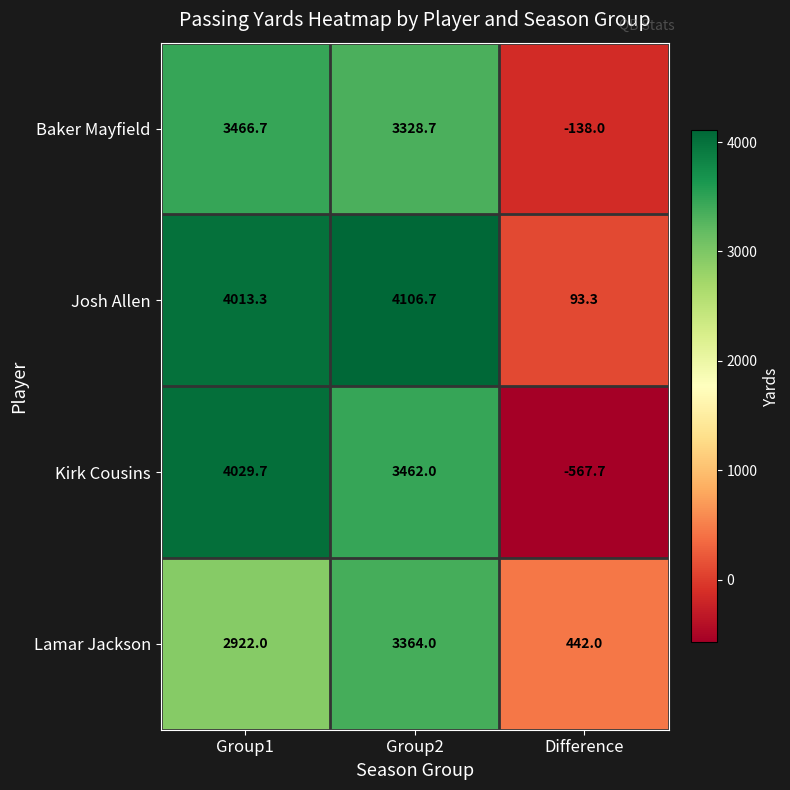

Reading left to right, extract all data points from this chart.

Baker Mayfield: Group1=3466.7	Group2=3328.7	Difference=-138.0
Josh Allen: Group1=4013.3	Group2=4106.7	Difference=93.3
Kirk Cousins: Group1=4029.7	Group2=3462.0	Difference=-567.7
Lamar Jackson: Group1=2922.0	Group2=3364.0	Difference=442.0